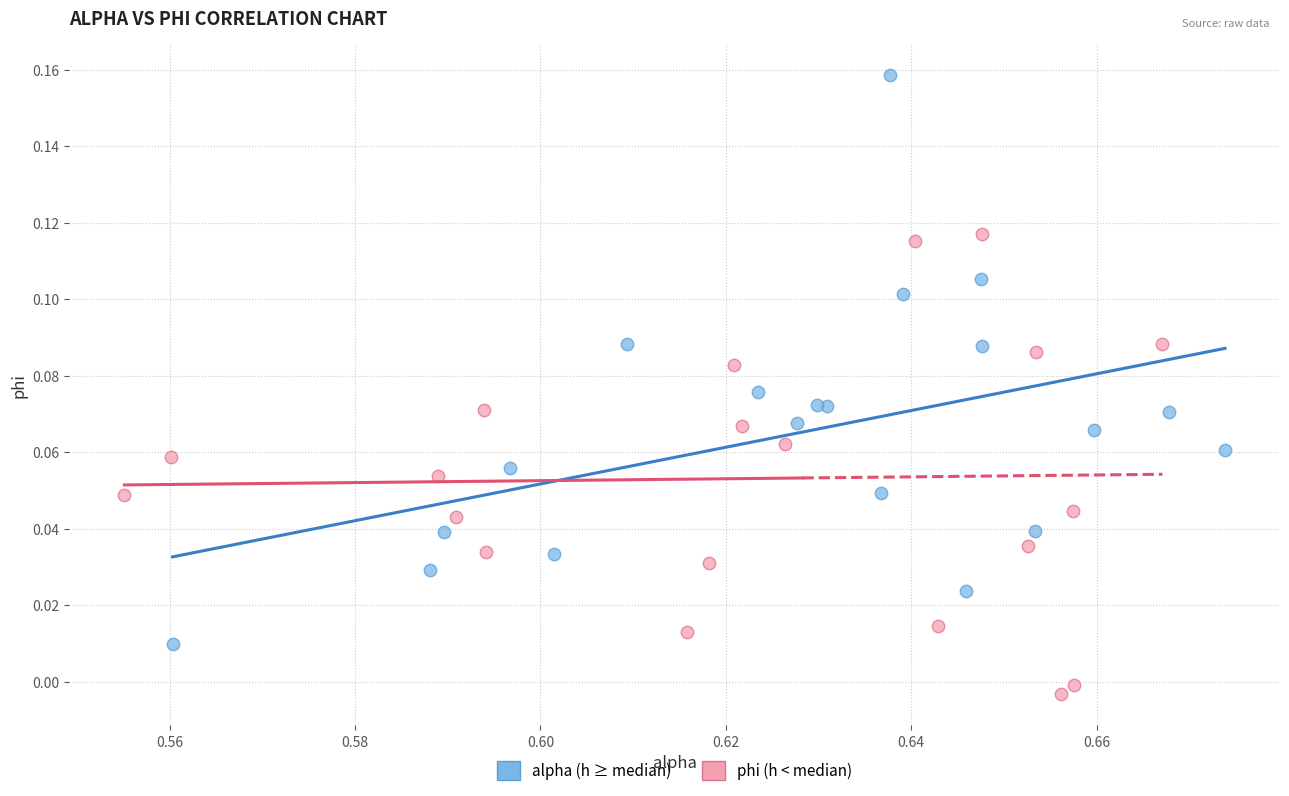

Which series has the largest Y range (max minus min)?

alpha (h ≥ median)